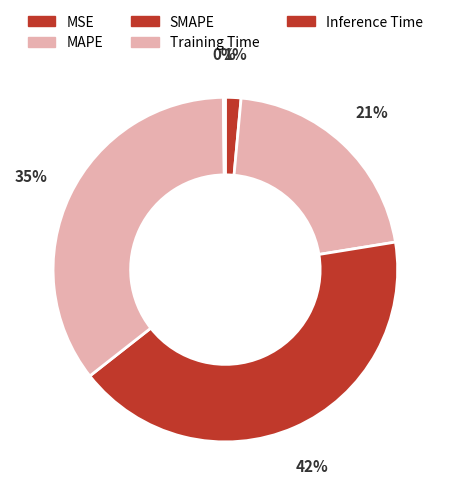

To the nearest percent, what portion does MSE represent?

1%